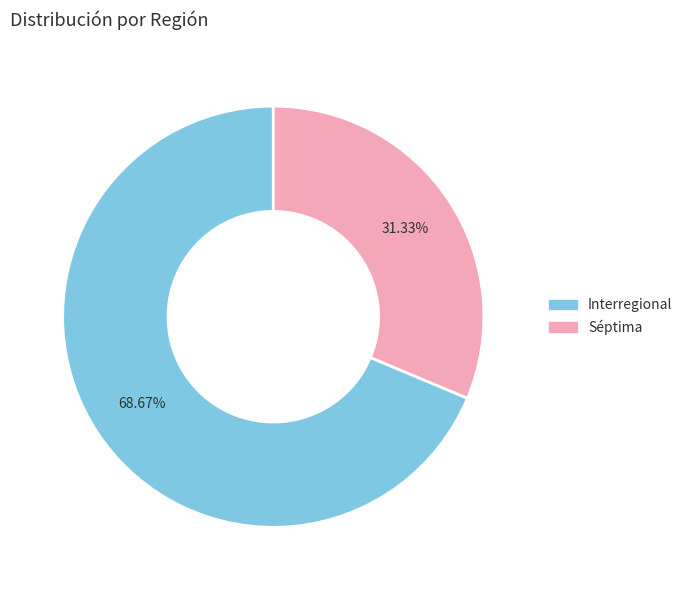

Rank the categories by value from lowest to highest.

Séptima, Interregional